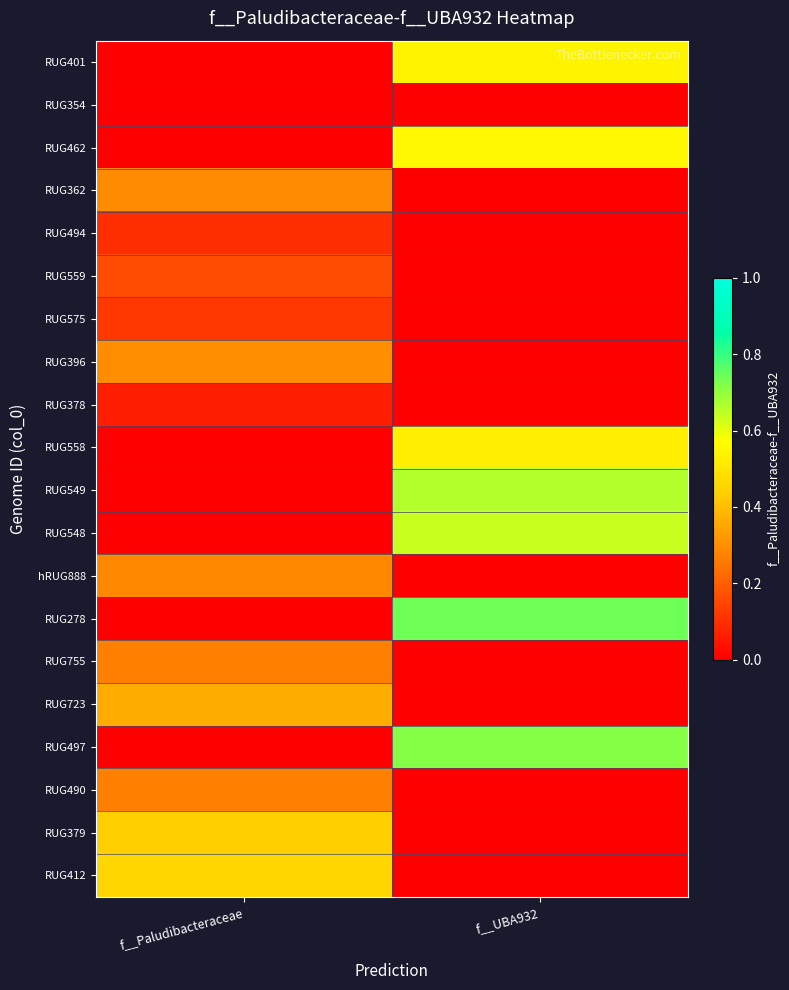

At f__Paludibacteraceae, list the series in order from smallest to largest.

RUG401, RUG354, RUG462, RUG558, RUG549, RUG548, RUG278, RUG497, RUG378, RUG494, RUG575, RUG559, RUG755, RUG490, hRUG888, RUG362, RUG396, RUG723, RUG379, RUG412